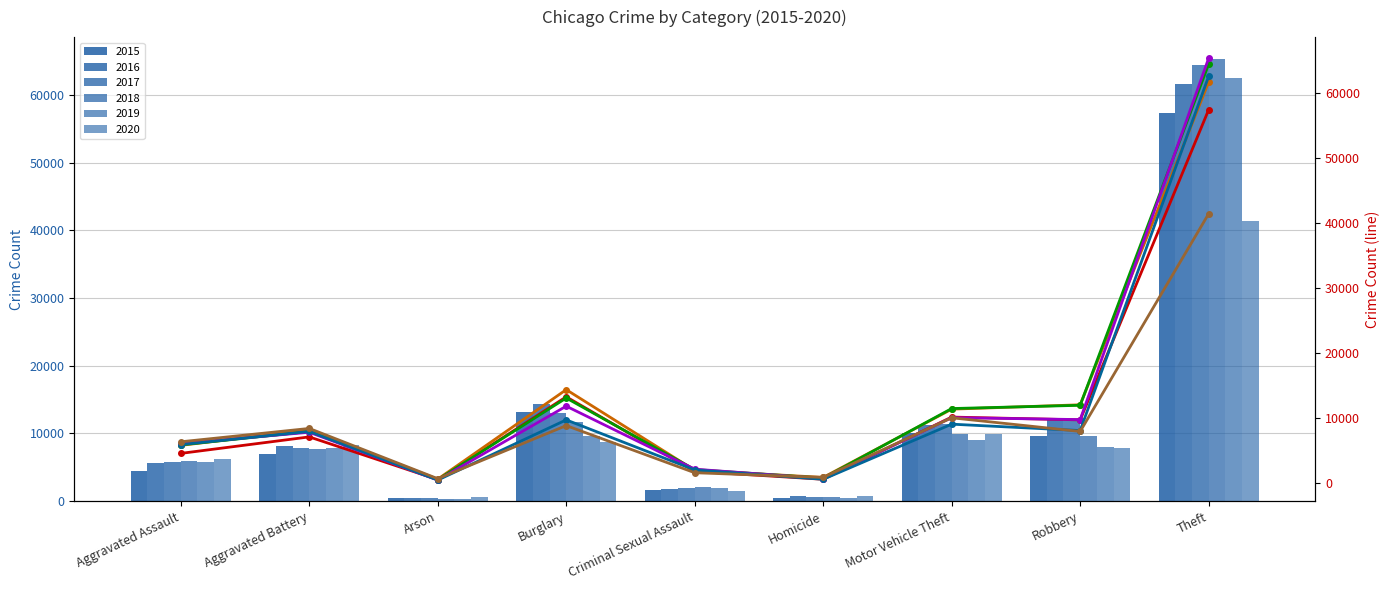

Which series has the widest spread of values?

2018 (line)